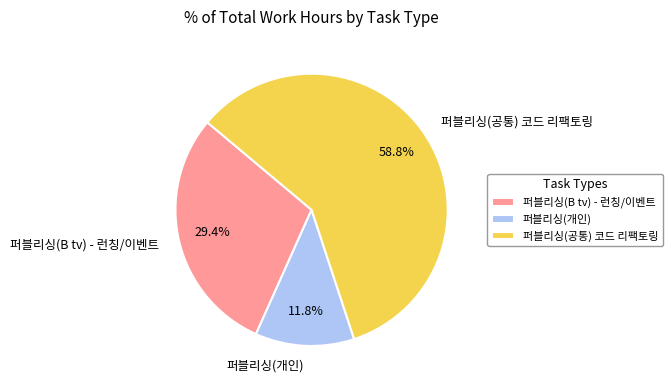

What is the ratio of the value at 퍼블리싱(개인) to the value at 퍼블리싱(B tv) - 런칭/이벤트?

0.4